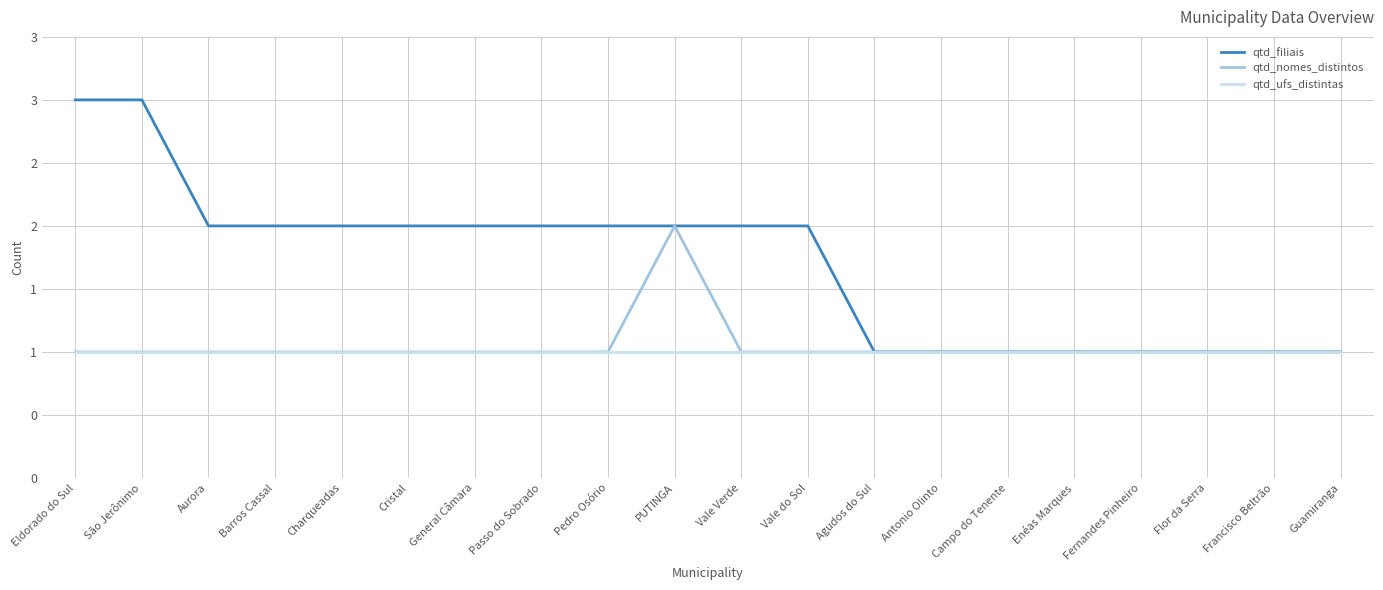

True or false: qtd_ufs_distintas has more than 1 interior local peaks.

False